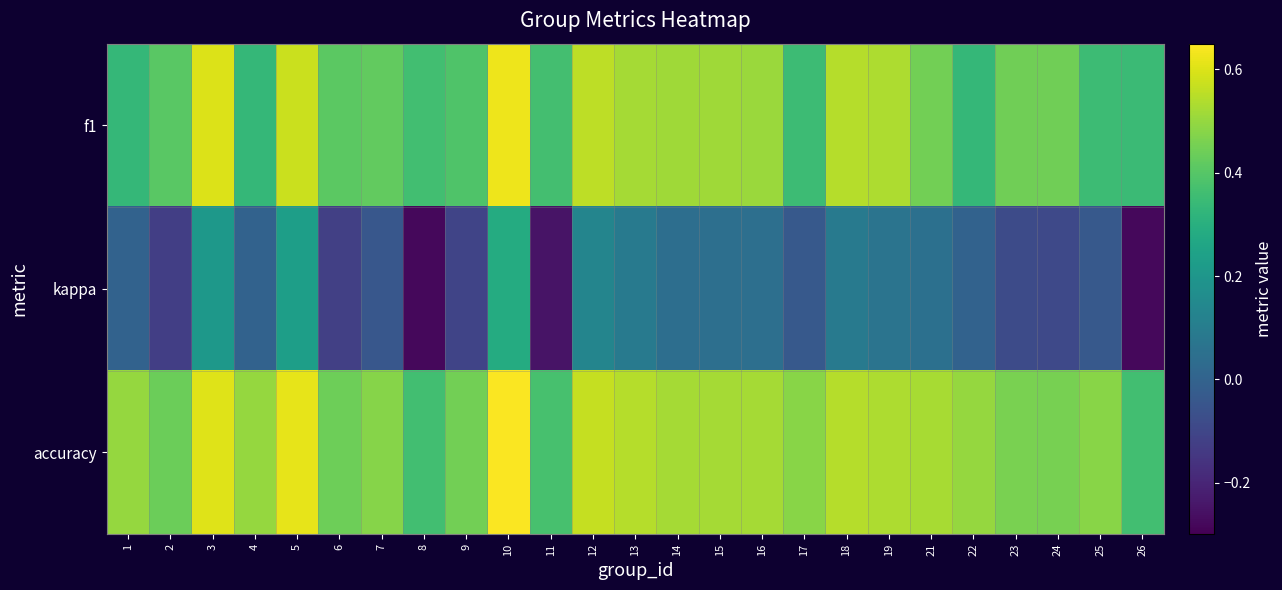

Rank the series at 3 from lowest to highest value.

kappa, f1, accuracy